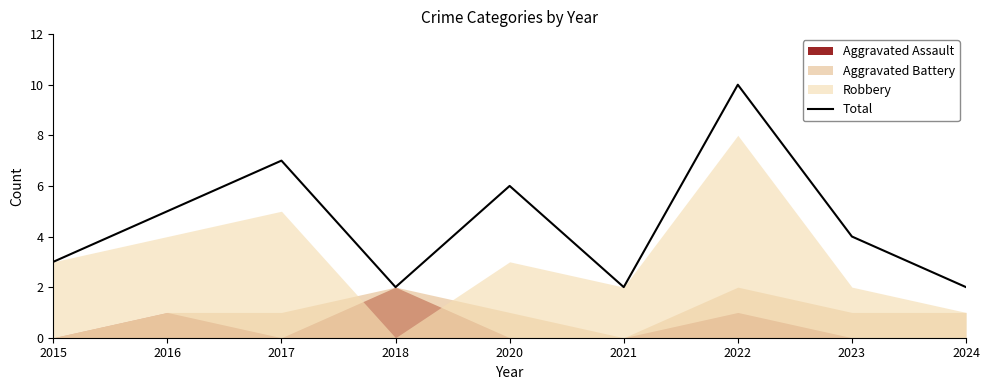

Is it true that the value at 2021 is 1?

False